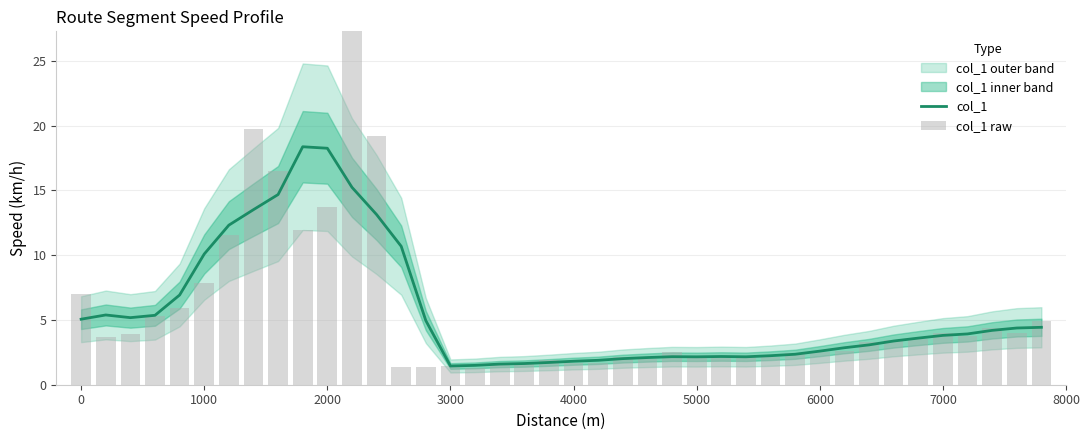

What is the difference between the second highest and second lowest values in the col_1 series?

16.8